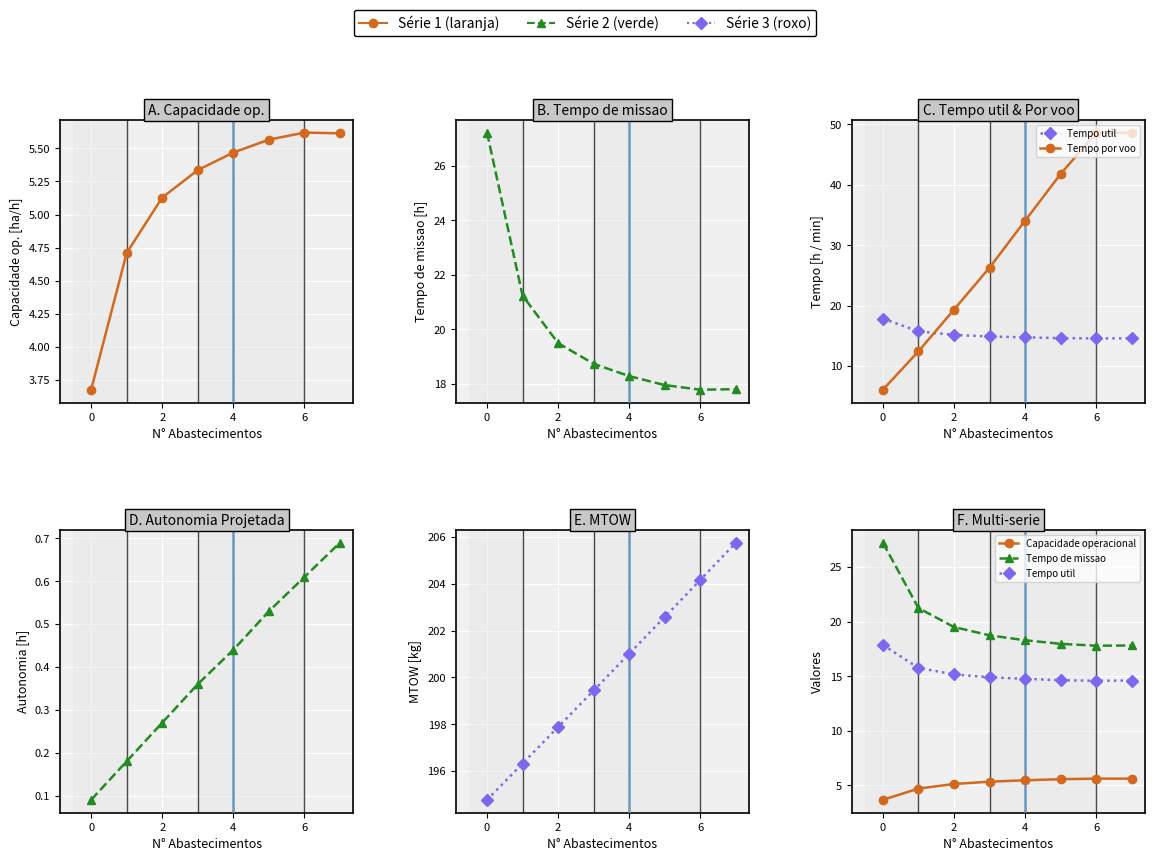

What is the sum of all Autonomia Projetada values?

3.2